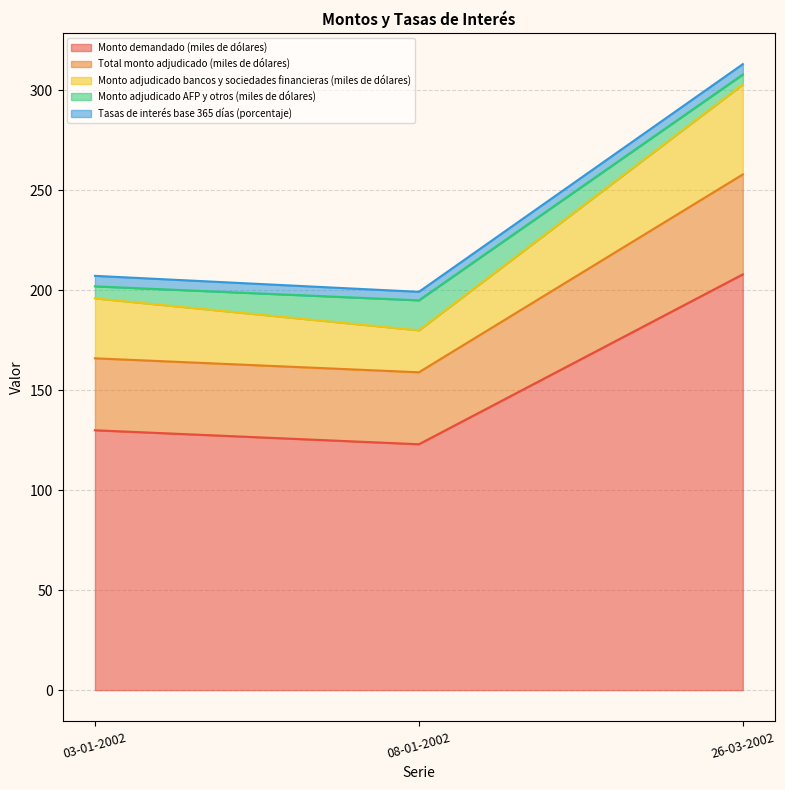

Which category has the highest value across all series?

26-03-2002